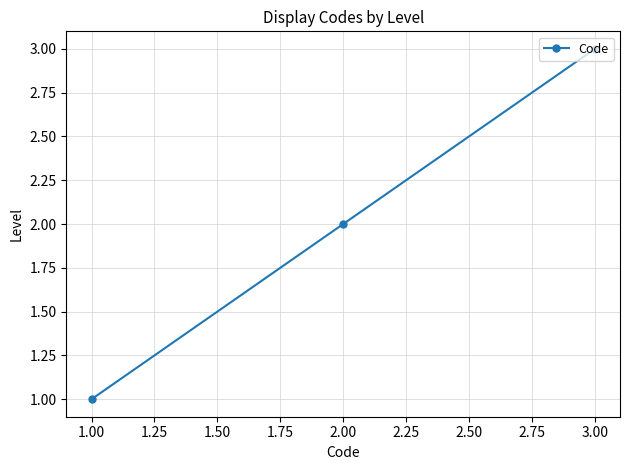

True or false: the data shows 1 at 1.00.

True